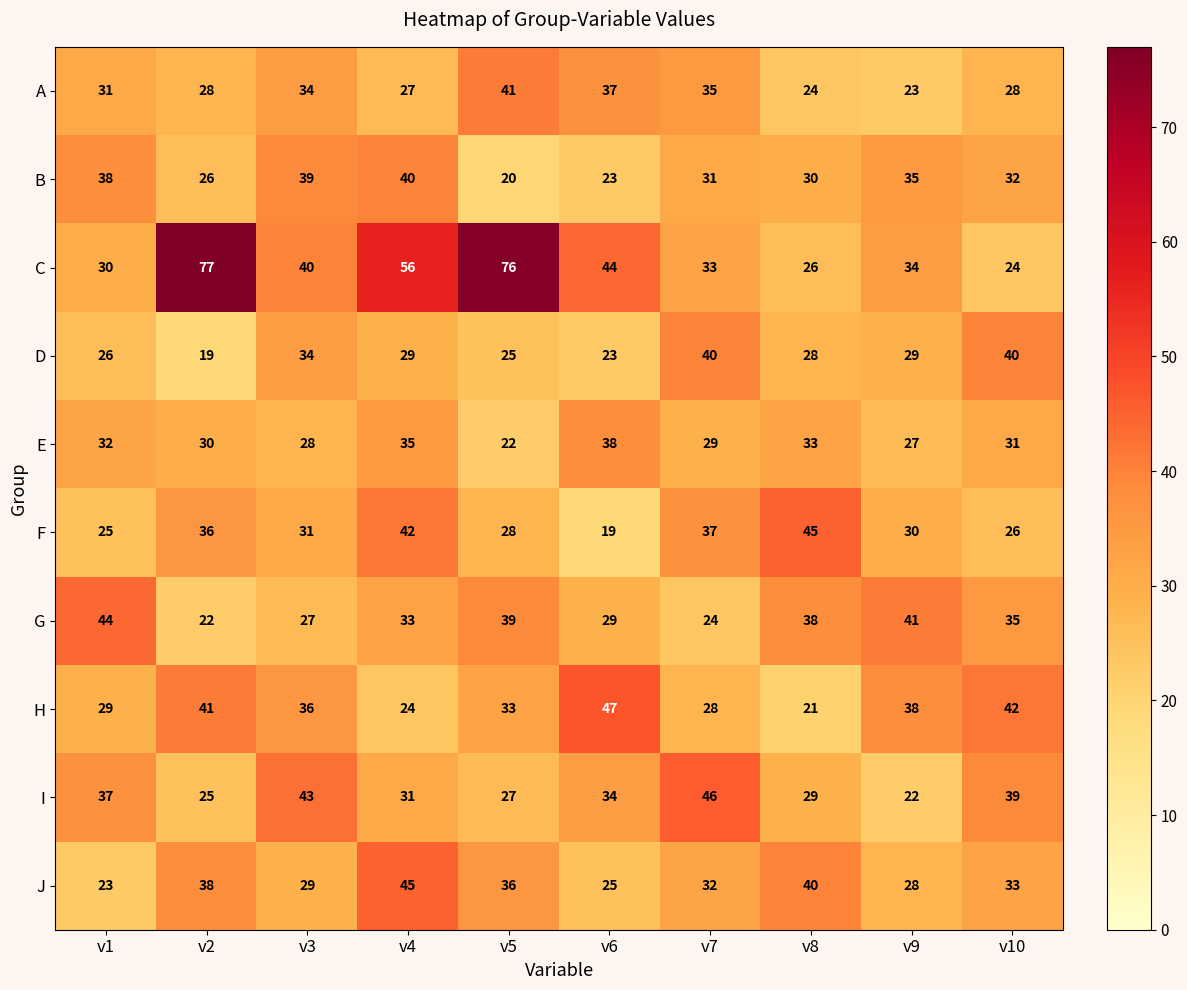

Which series changed the most between v5 and v7?

C